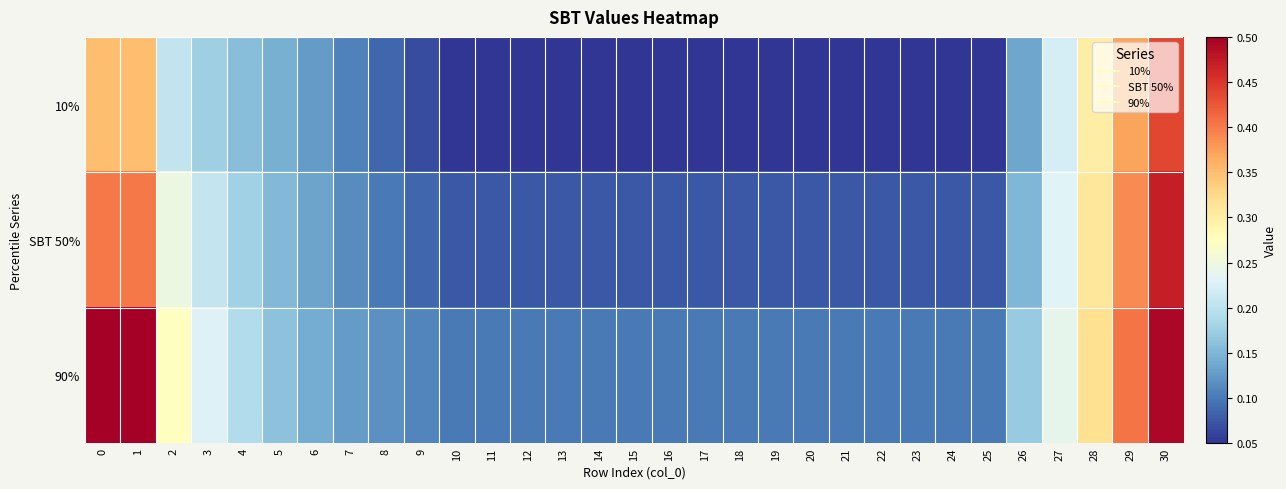

At how many categories does at least one series exceed 0?

31